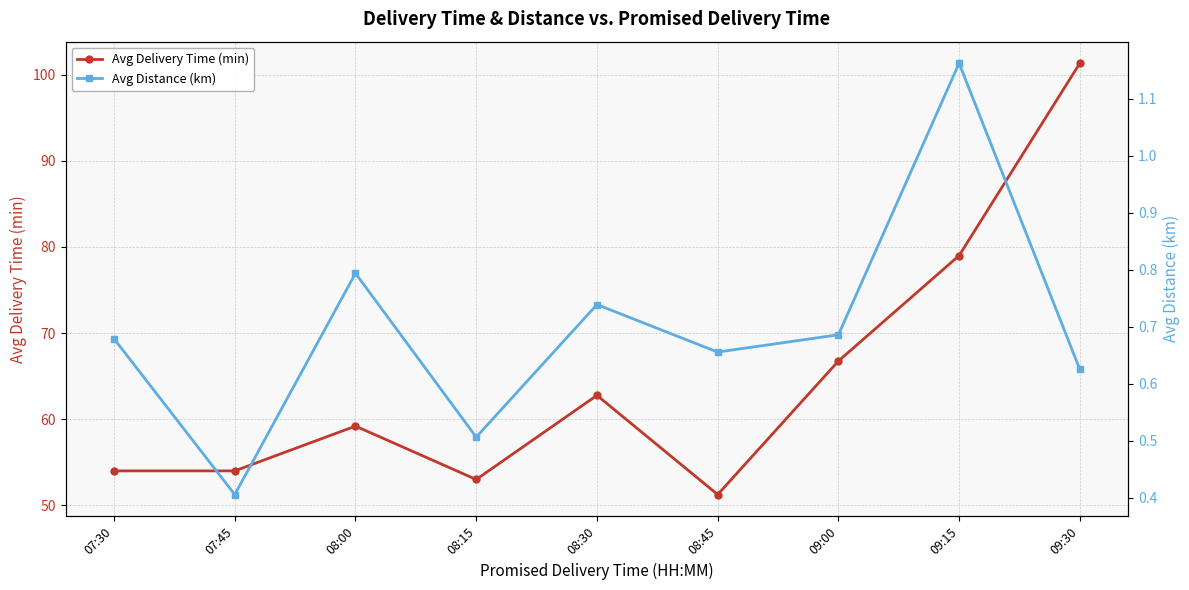

Which has a higher value, 09:30 or 09:15?

09:30